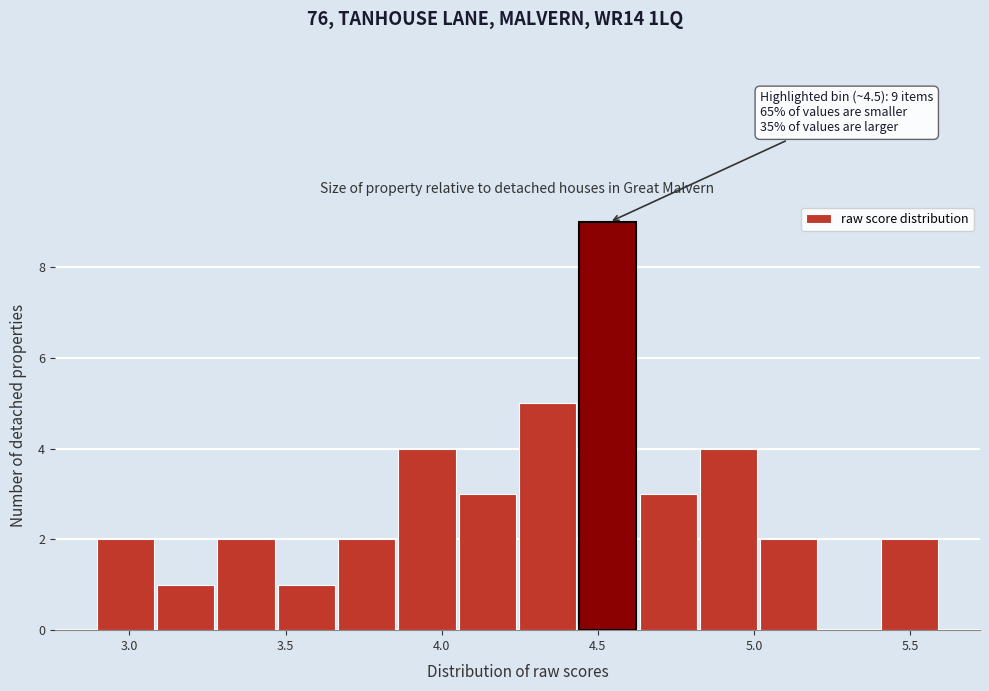

Around what value on the x-axis is the tallest bar? Give the approximate position of its centre, as read against the axis.

4.55